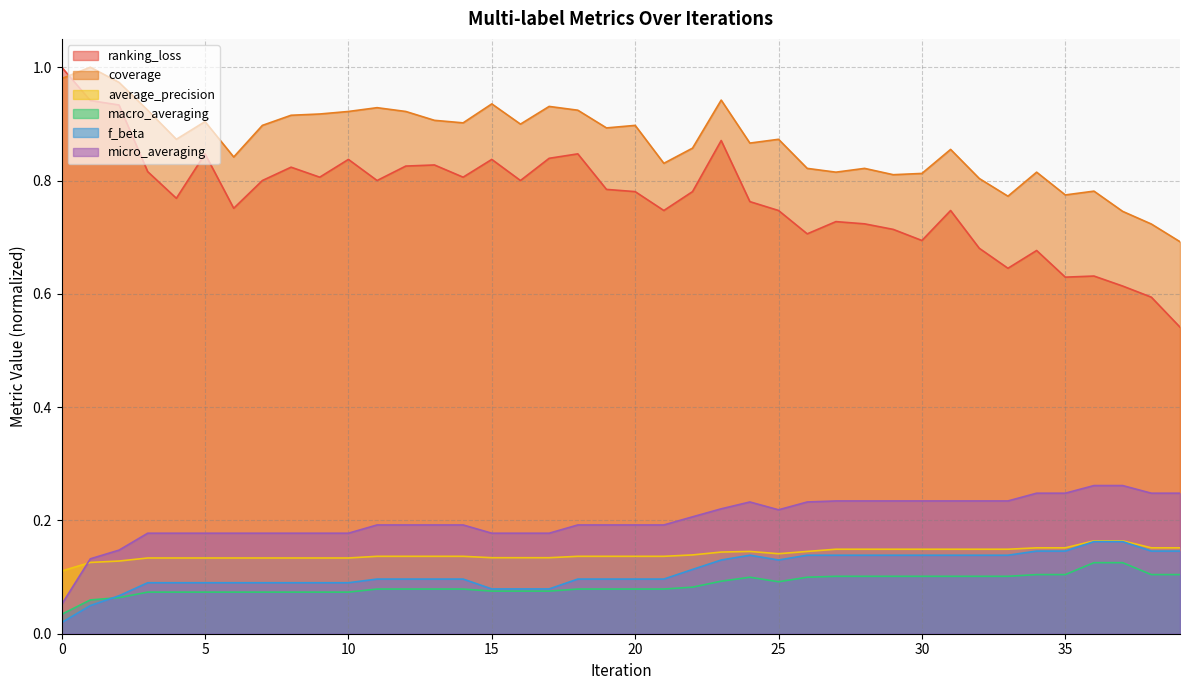

Does the chart display data point markers on the line(s)?

No